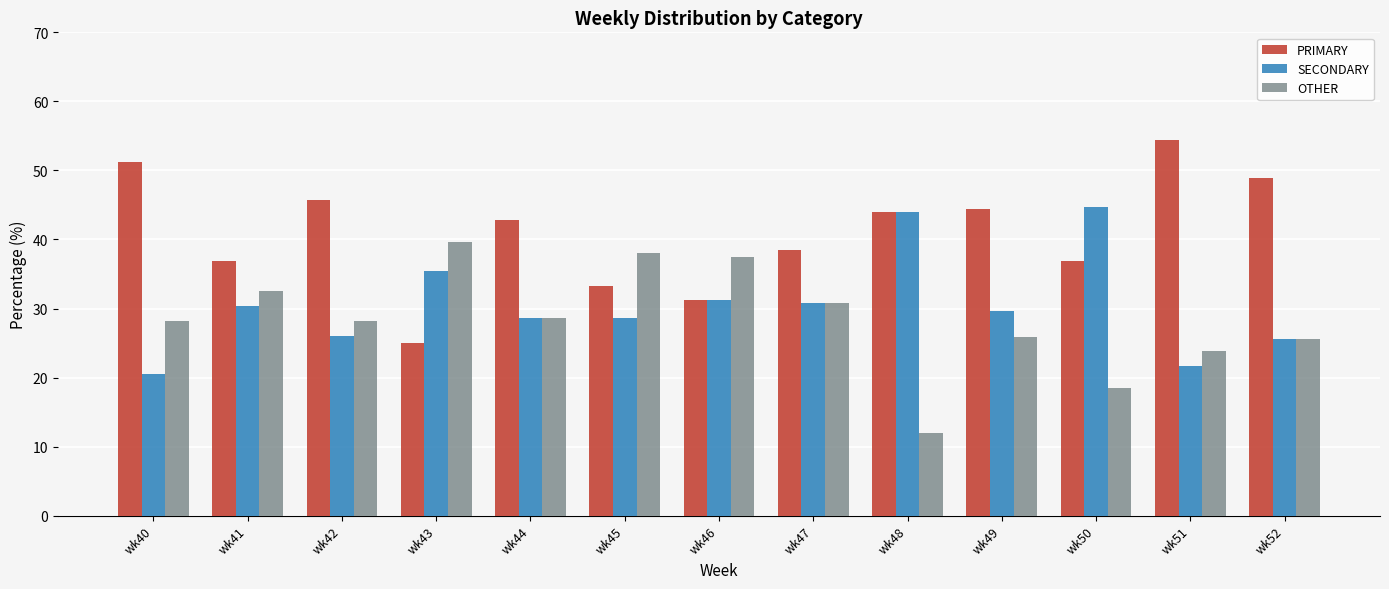

Is the value of PRIMARY at wk45 greater than the value of SECONDARY at wk50?

No